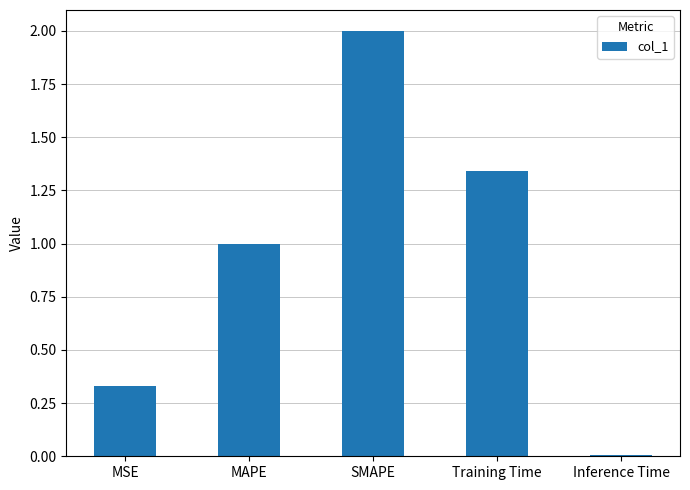

Rank the categories by value from highest to lowest.

SMAPE, Training Time, MAPE, MSE, Inference Time